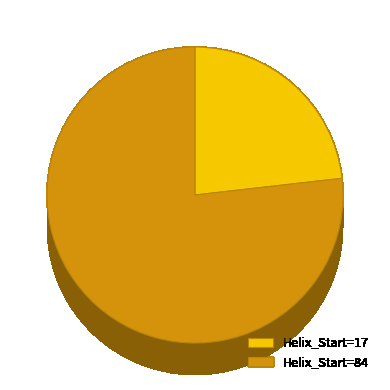

Does 84 represent more than half of the total?

Yes